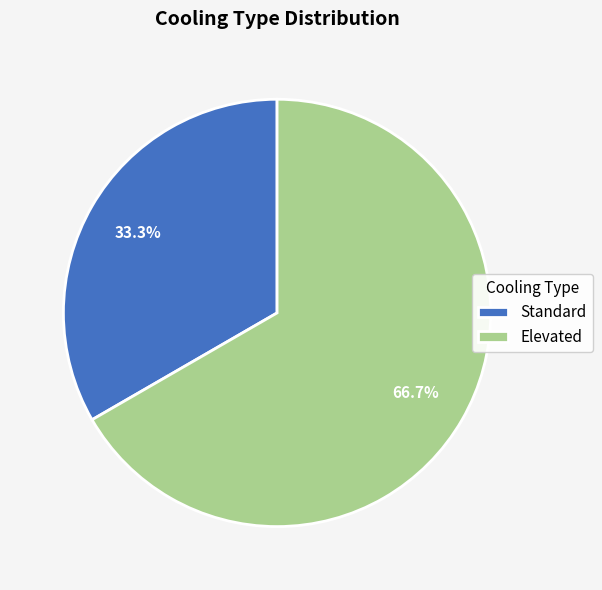

What is the total percentage of Elevated and Standard?

100.0%